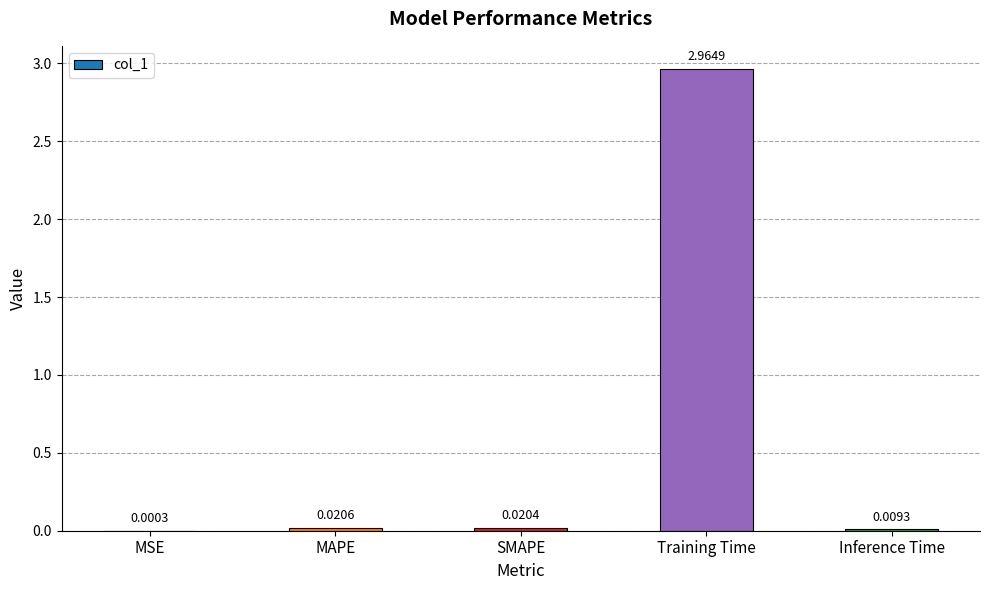

At which category does the chart reach its peak across all series?

Training Time